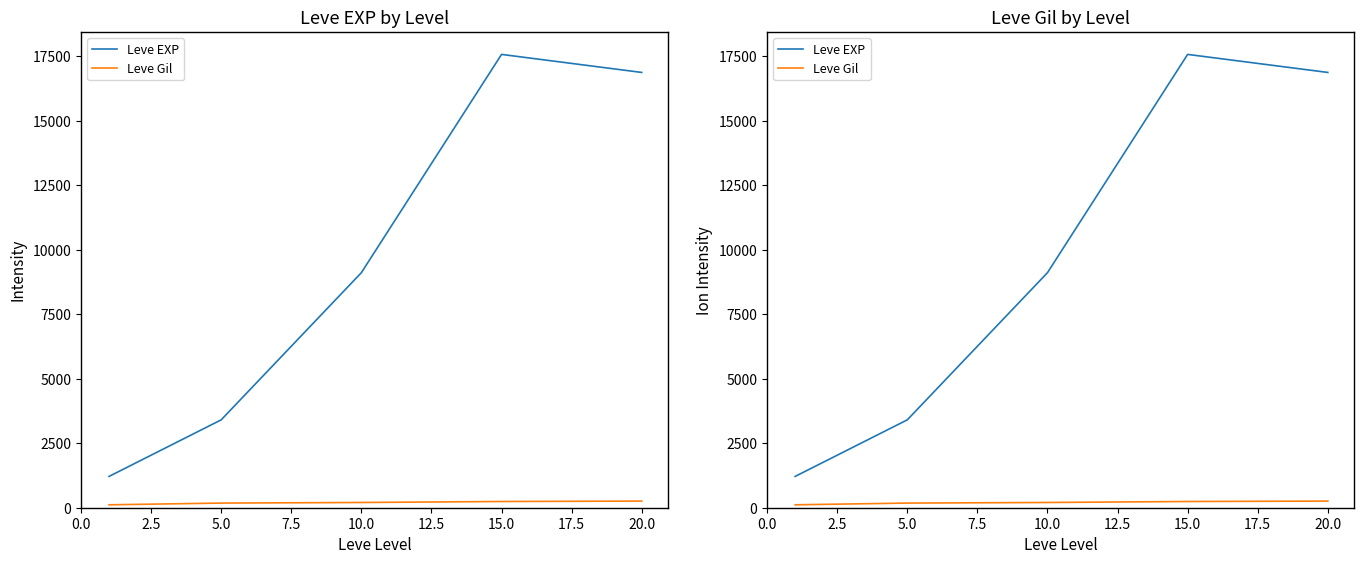

Which series has the widest spread of values?

Leve EXP